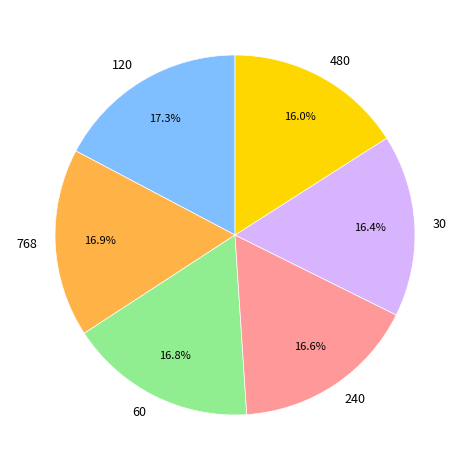

What portion of the pie excludes 30?

83.6%